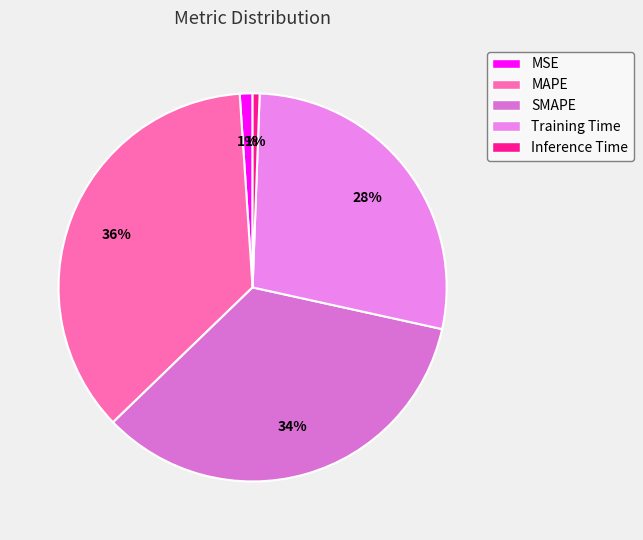

How much of the chart is everything except Training Time?

72.1%